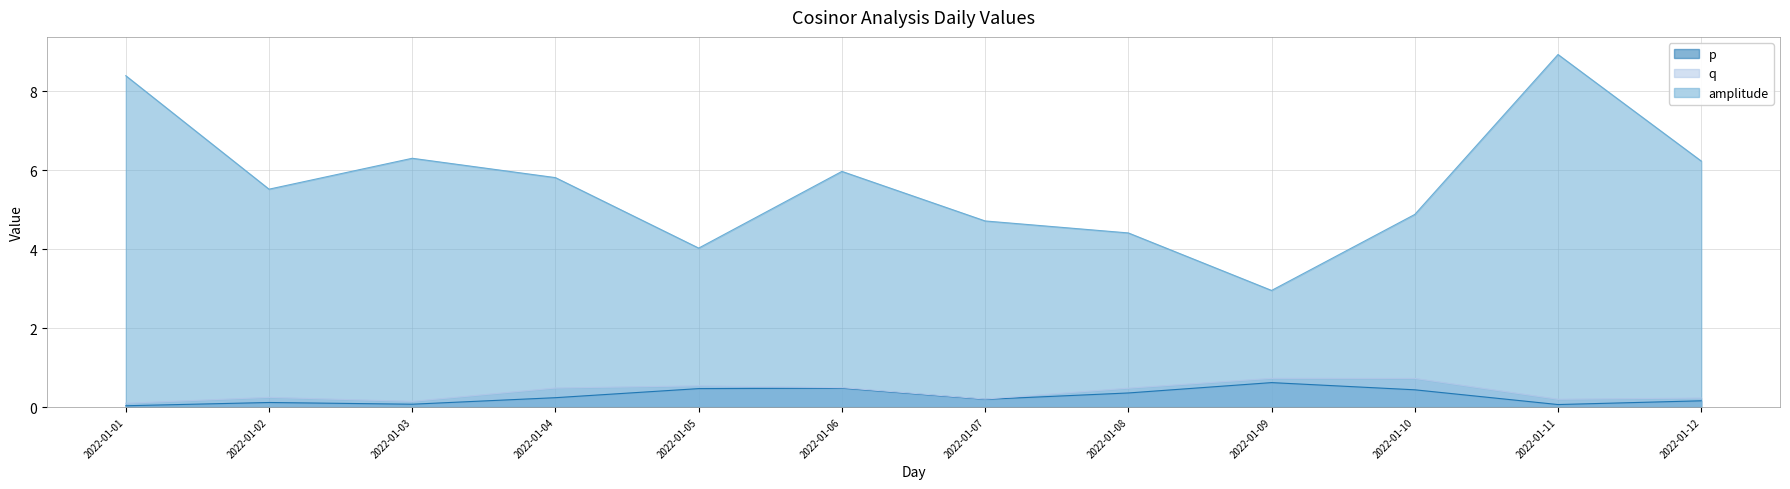

Which category has the highest value across all series?

2022-01-11